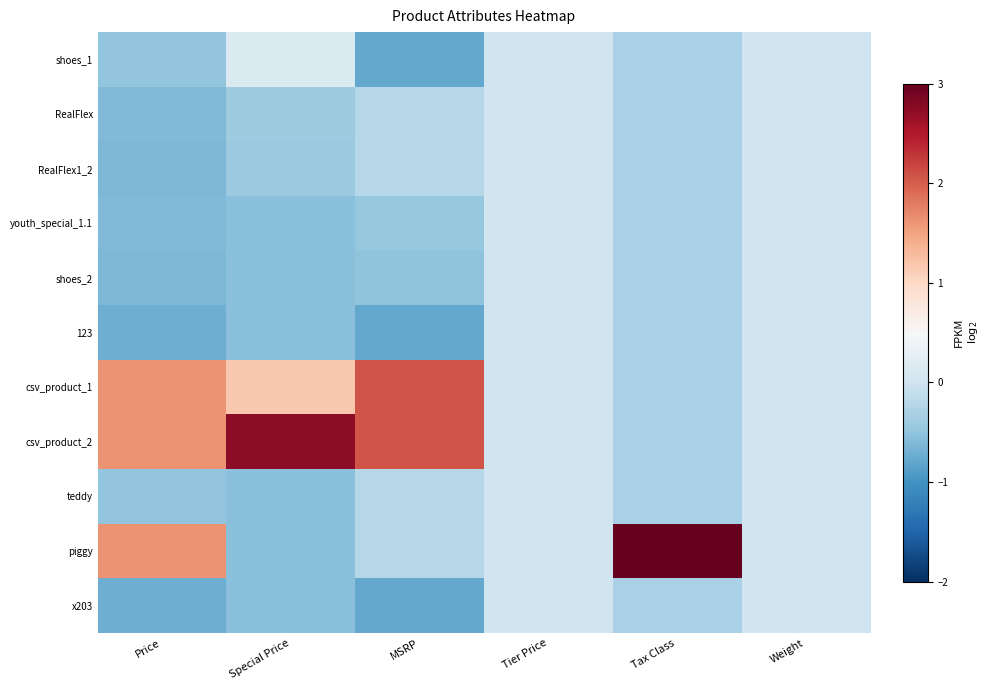

Between Weight and MSRP, which is larger?

Weight